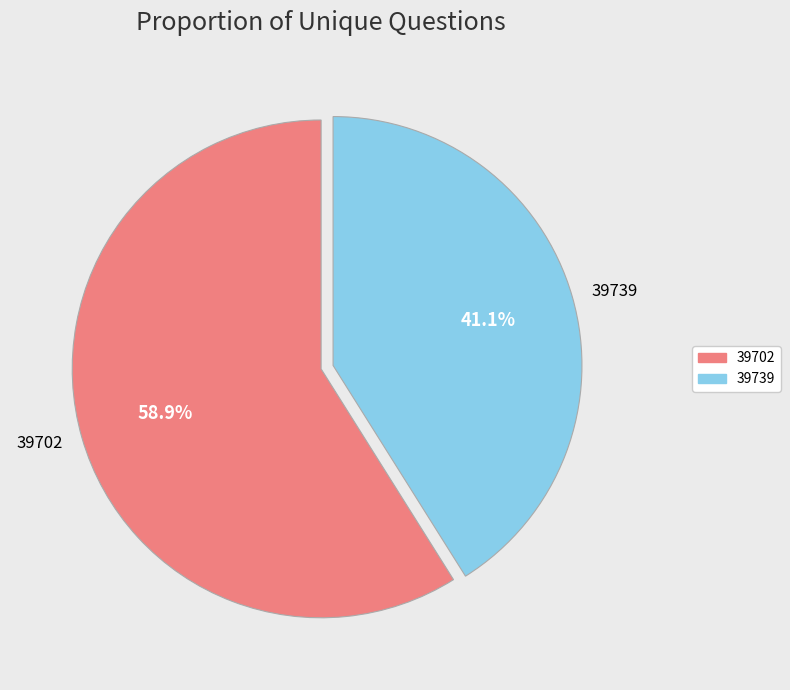

Does 39702 represent more than half of the total?

Yes